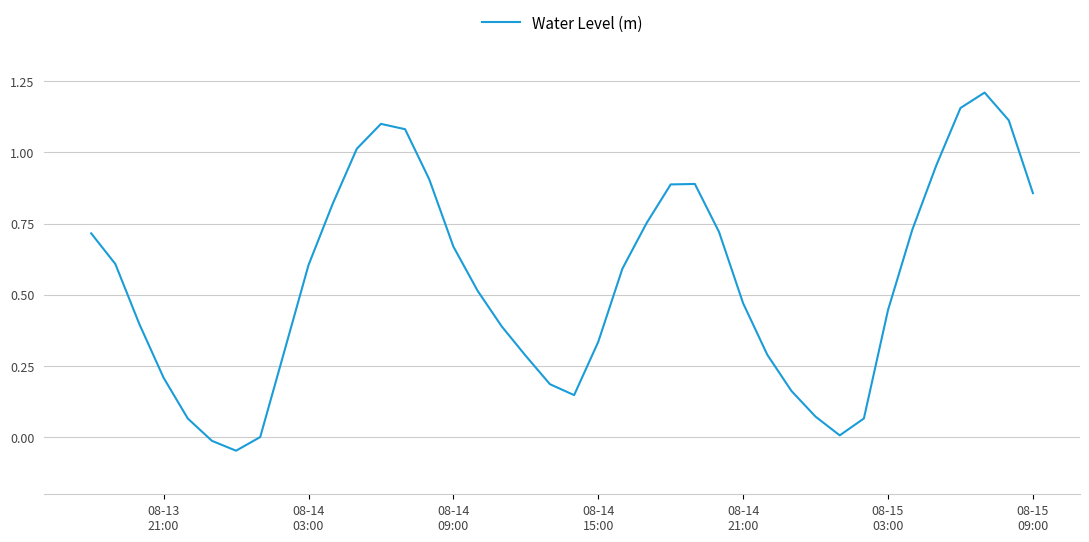

How many lines are shown in the chart?

1